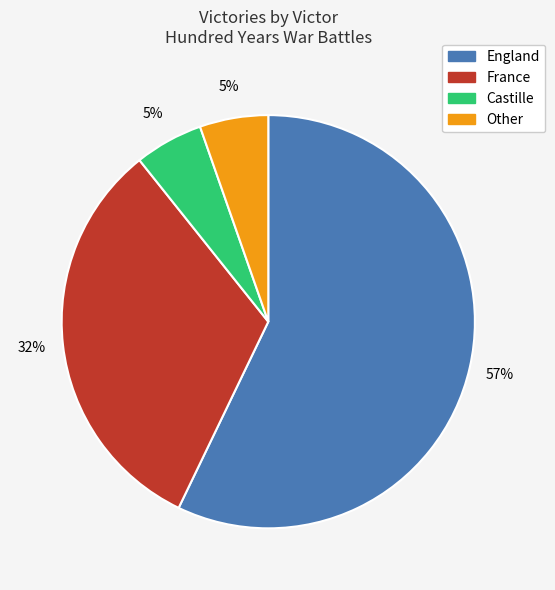

Do Other and England together represent more than half of the pie?

Yes